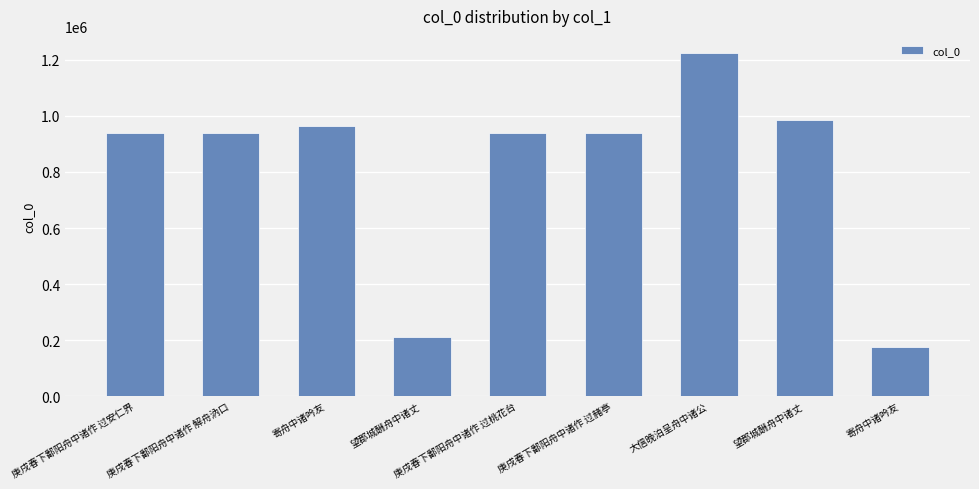

At which category does the chart reach its peak across all series?

大信晚泊呈舟中诸公